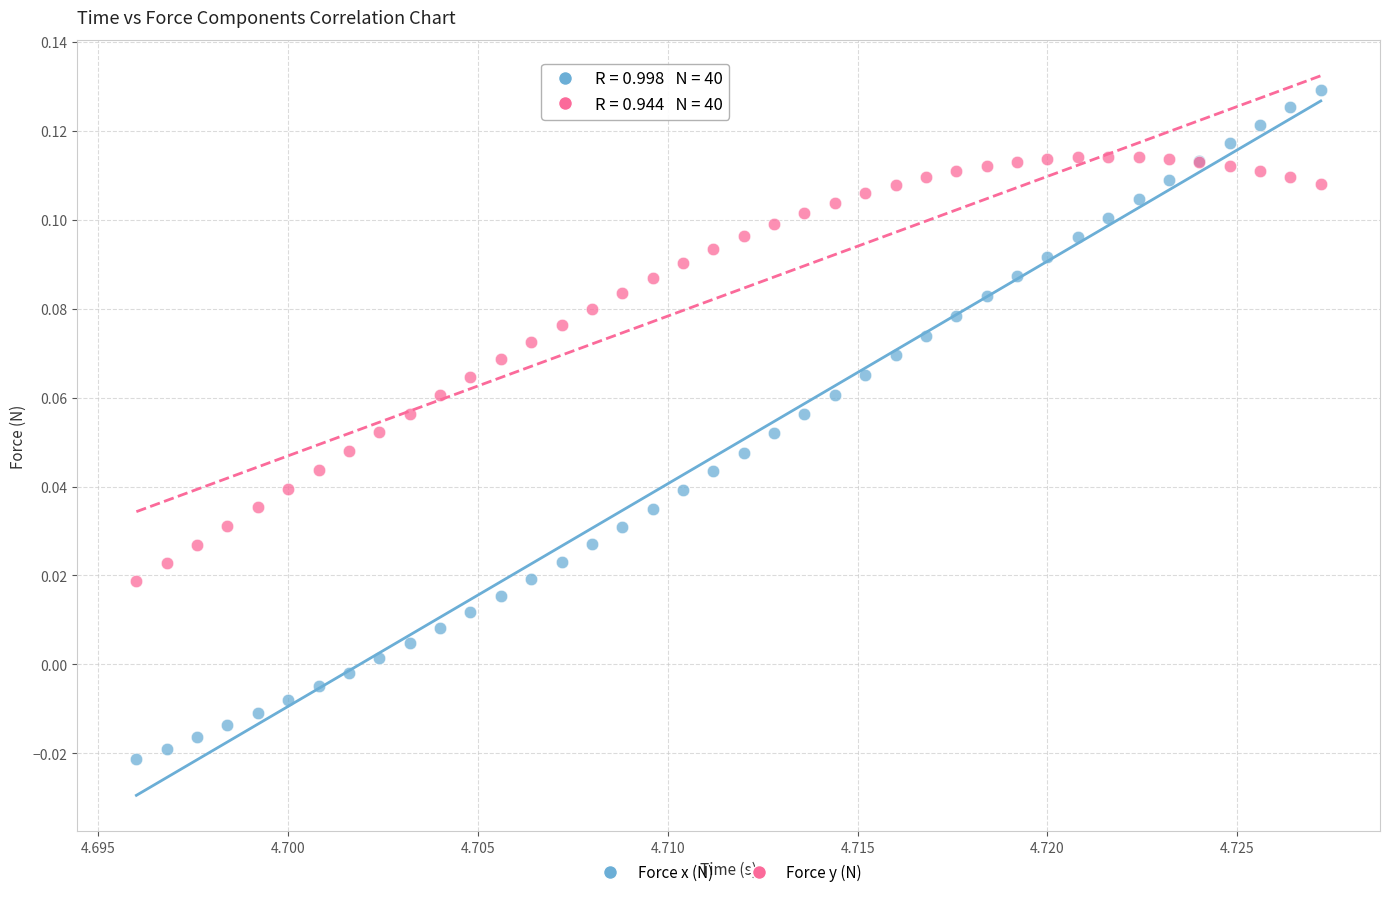

Which series has the widest spread of Y values?

Force x (N)